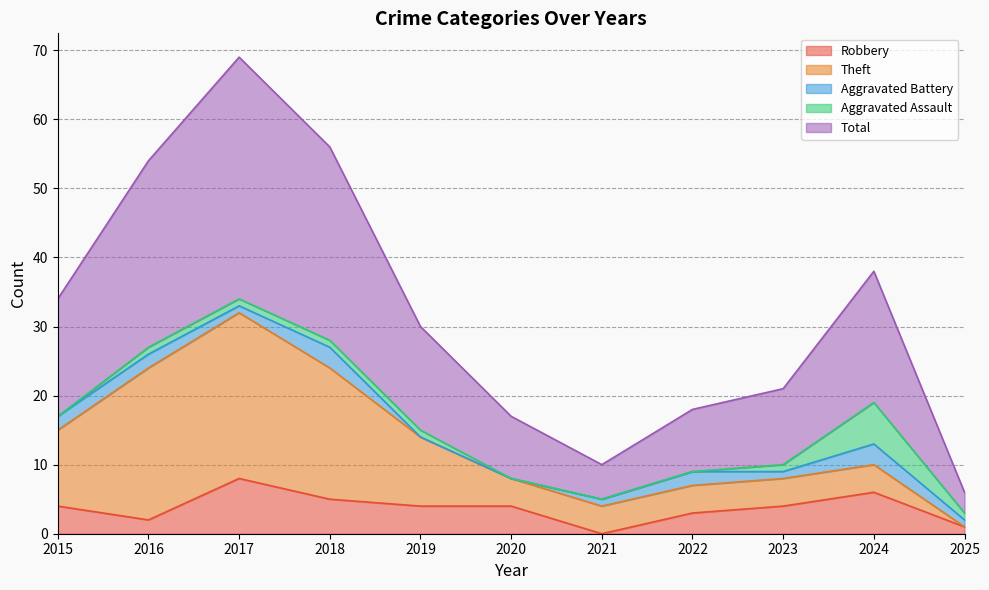

How many values in the Aggravated Assault series are below 1?

4